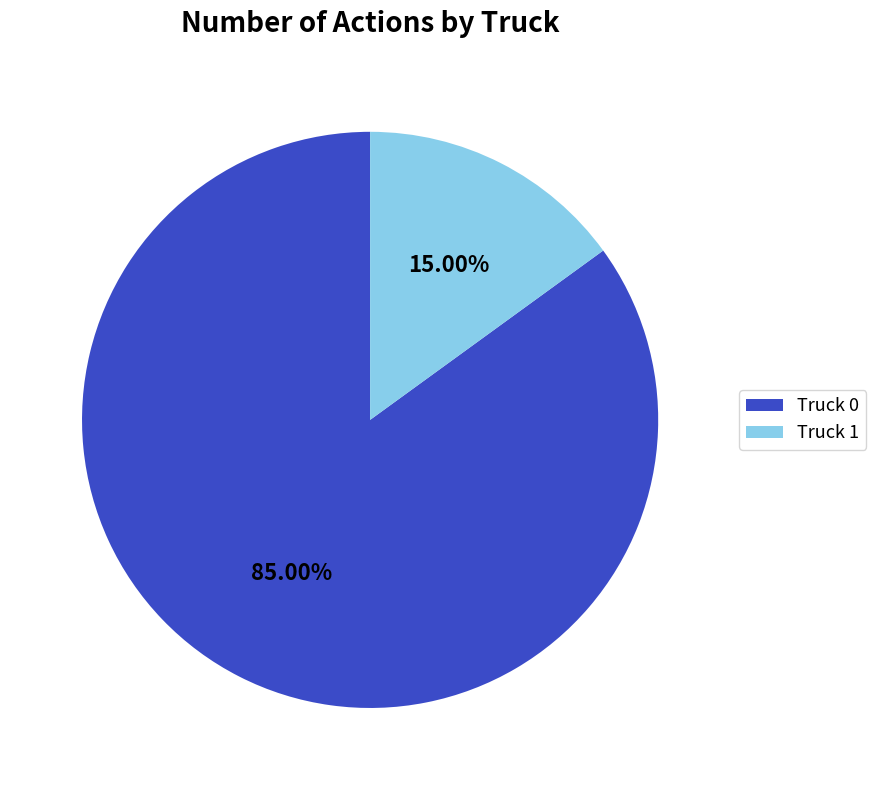

Which category has the biggest portion of the pie?

Truck 0